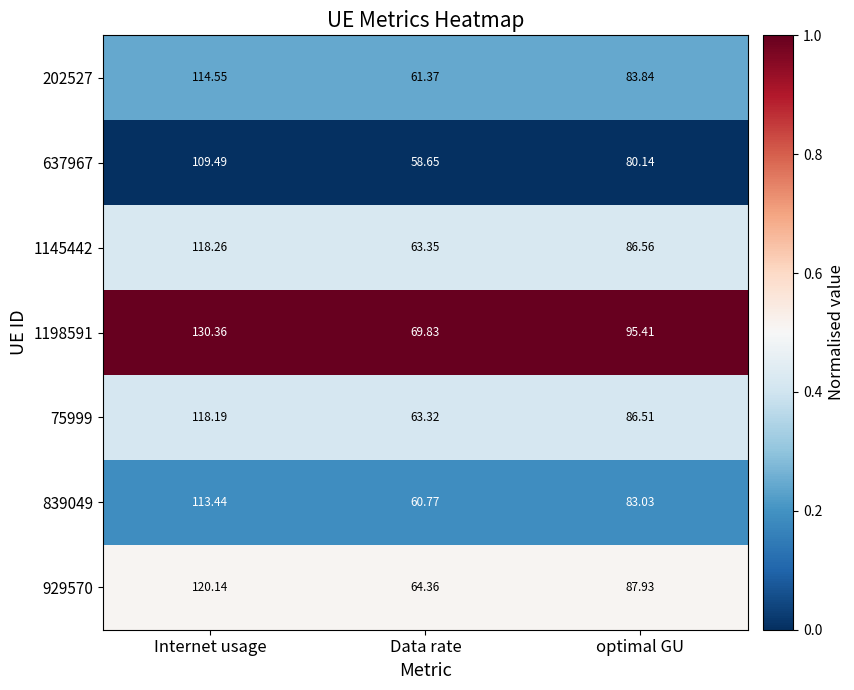

List the series in order of their peak value, lowest first.

637967, 839049, 202527, 75999, 1145442, 929570, 1198591